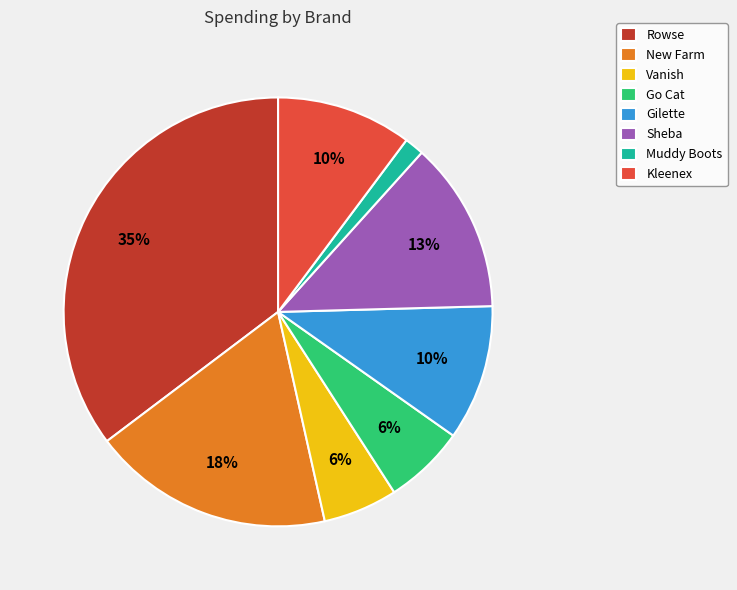

What is the largest slice in the pie chart?

Rowse